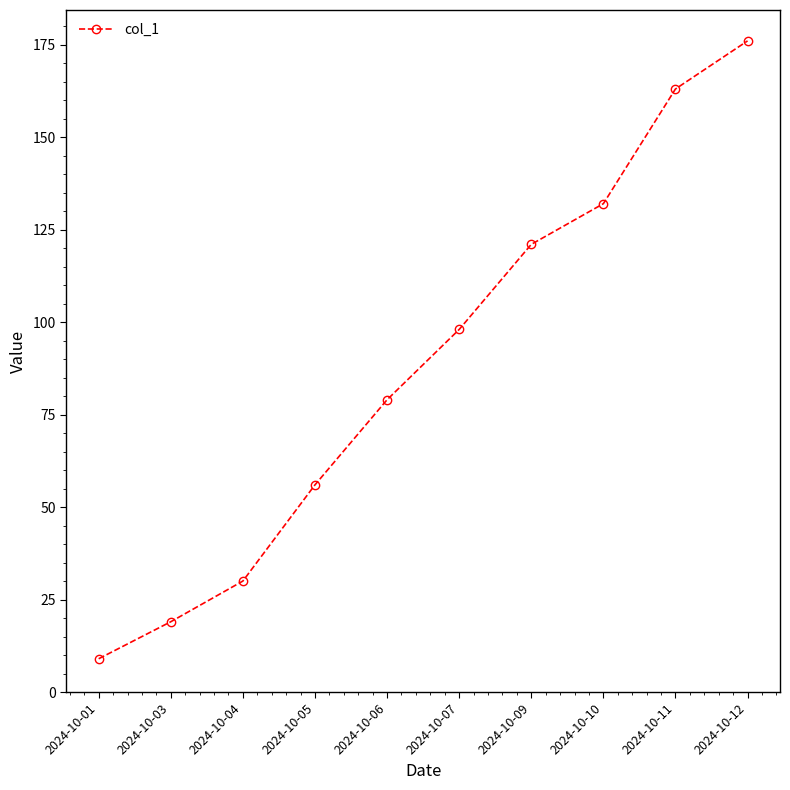

Is it true that the value at 2024-10-07 is 98?

True